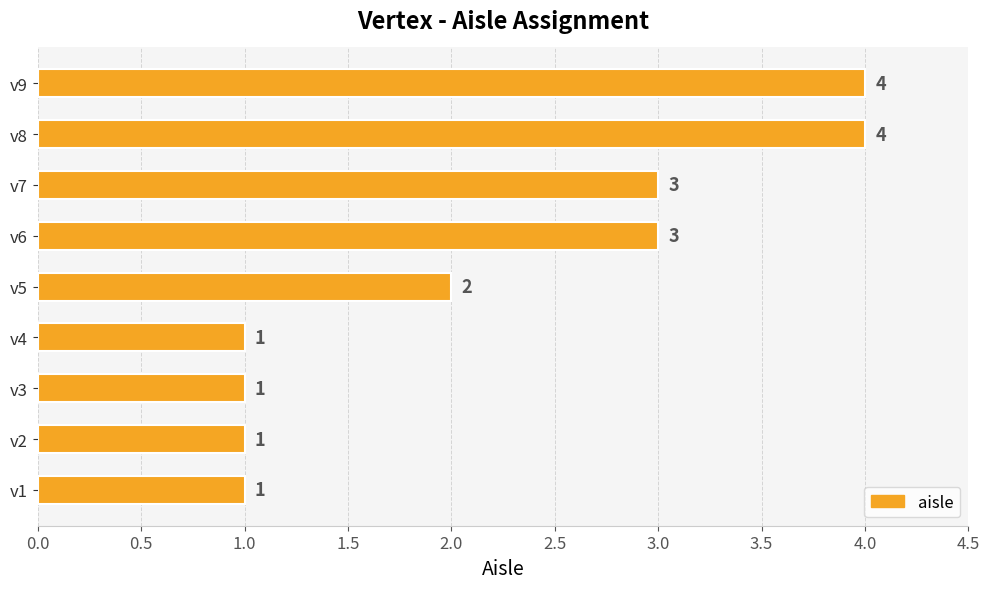

Where is the data nearest to the value 2?

v5